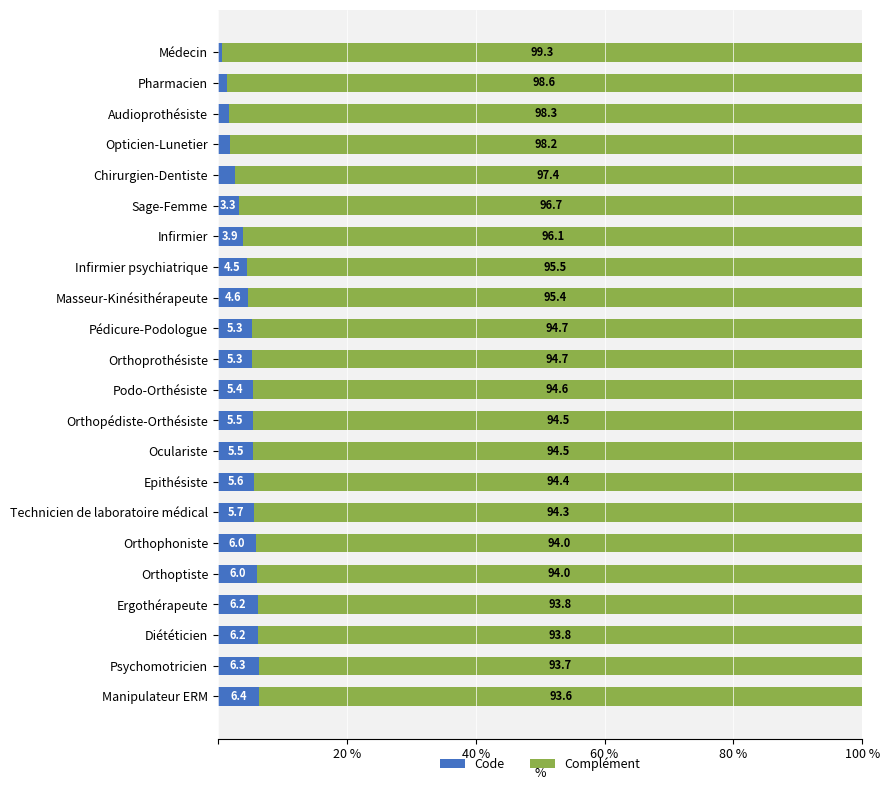

What is the total value across all series at Diététicien?

100.0